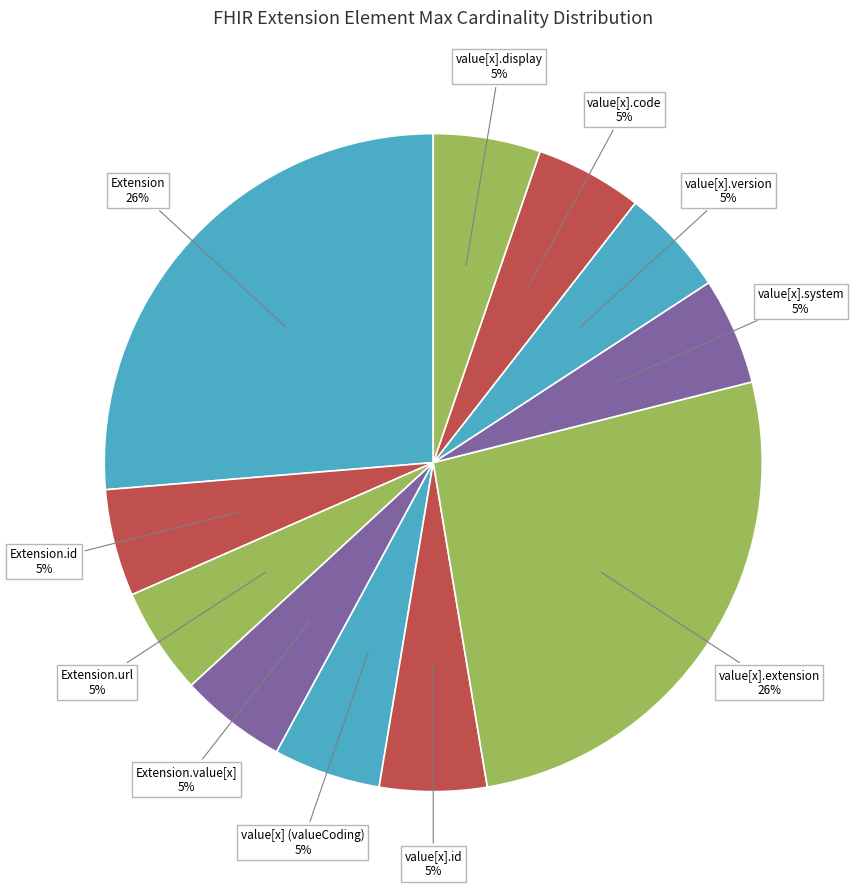

True or false: Extension accounts for 32% of the total.

False